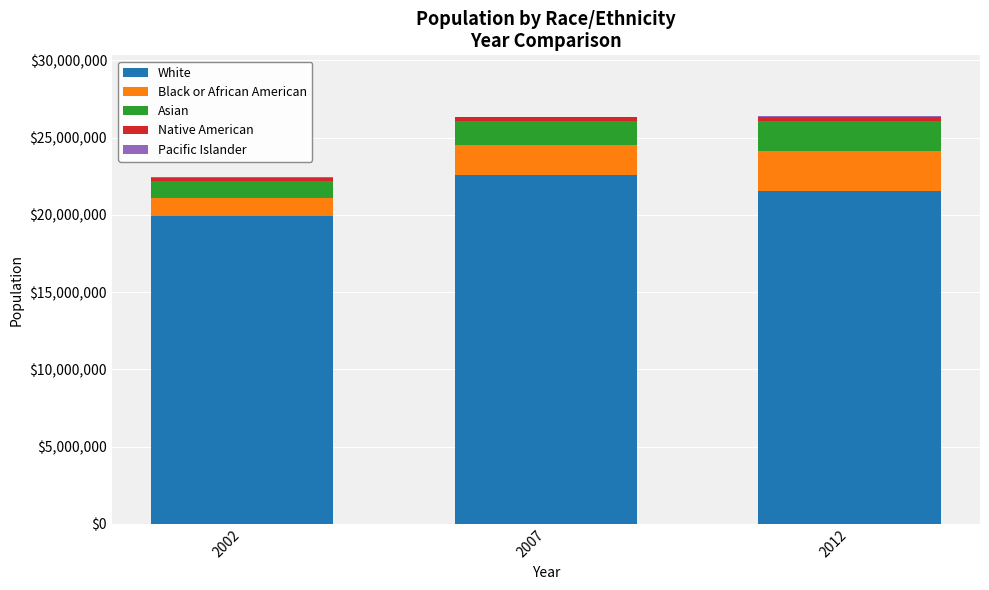

How many data points does each series have?

3